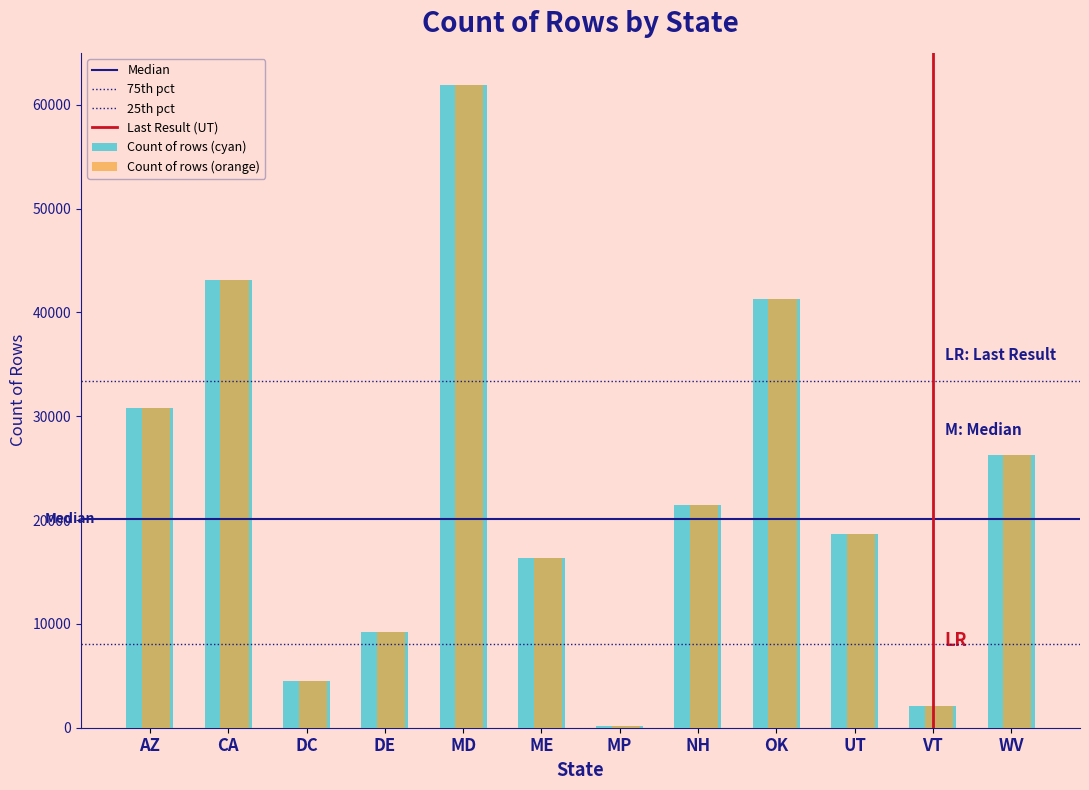

How many groups of bars are there?

12